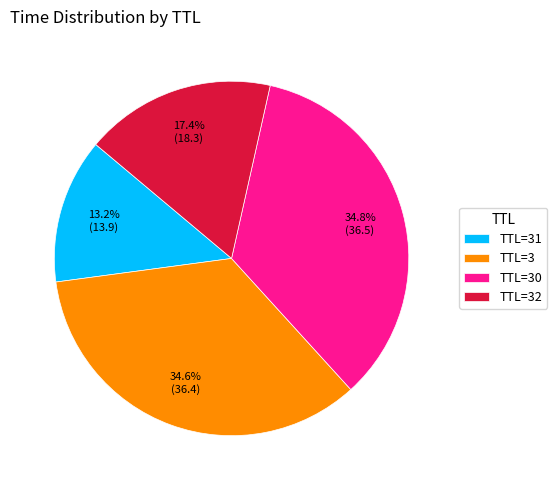

Which has a higher value, TTL=32 or TTL=3?

TTL=3